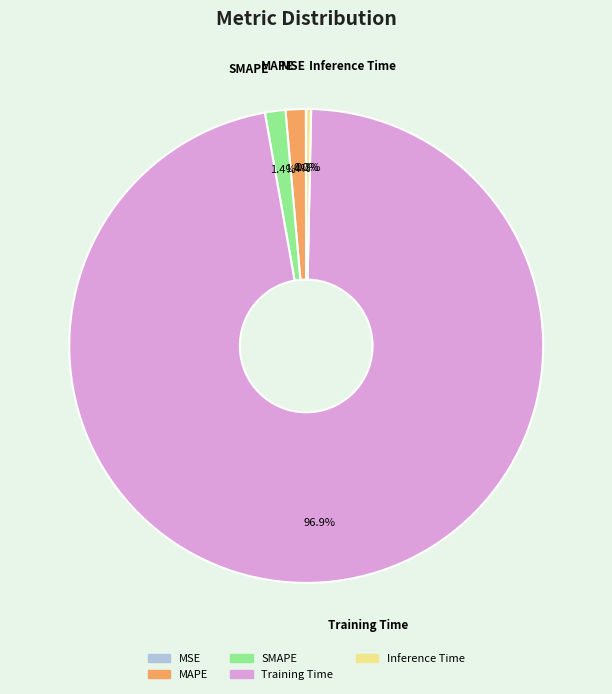

Does SMAPE represent more than half of the total?

No